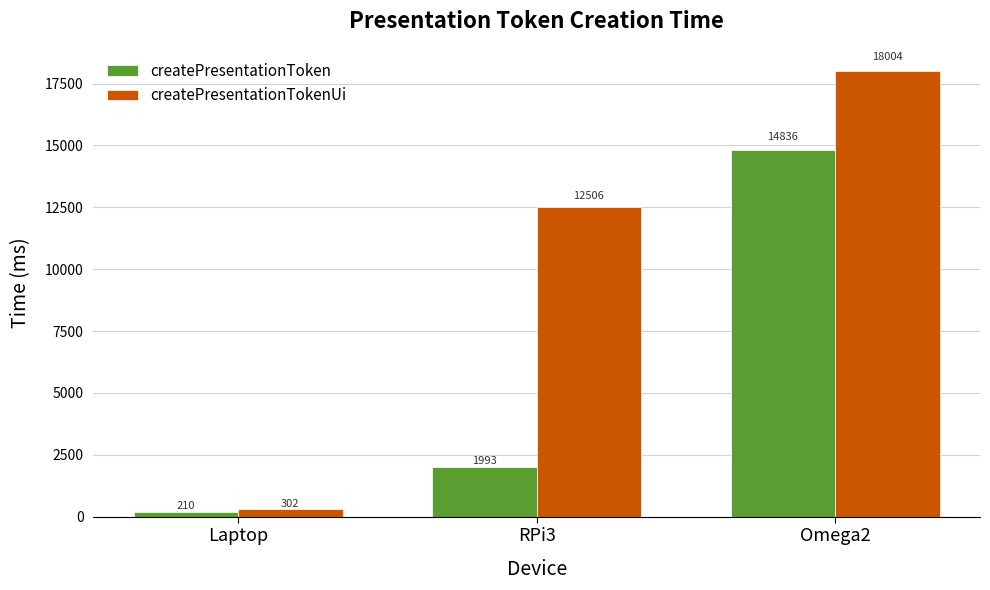

What value does the createPresentationTokenUi series have at Omega2?

18003.8